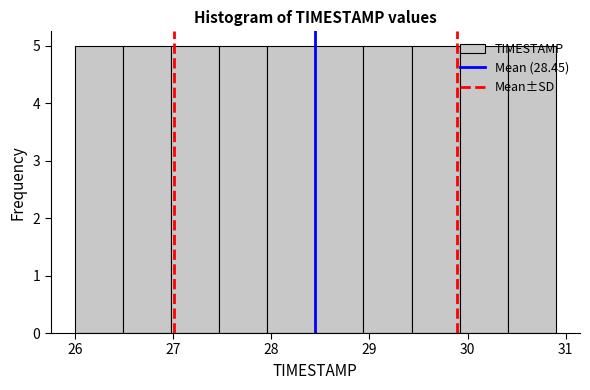

Reading left to right, transcribe this chart: for each bar, give the range it covers on the x-axis and its height. Neither the bar edges nor the heights are printed on the chart, so give them approximately, as read against the axes.

26.00 to 26.49: 5
26.49 to 26.98: 5
26.98 to 27.47: 5
27.47 to 27.96: 5
27.96 to 28.45: 5
28.45 to 28.94: 5
28.94 to 29.43: 5
29.43 to 29.92: 5
29.92 to 30.41: 5
30.41 to 30.90: 5